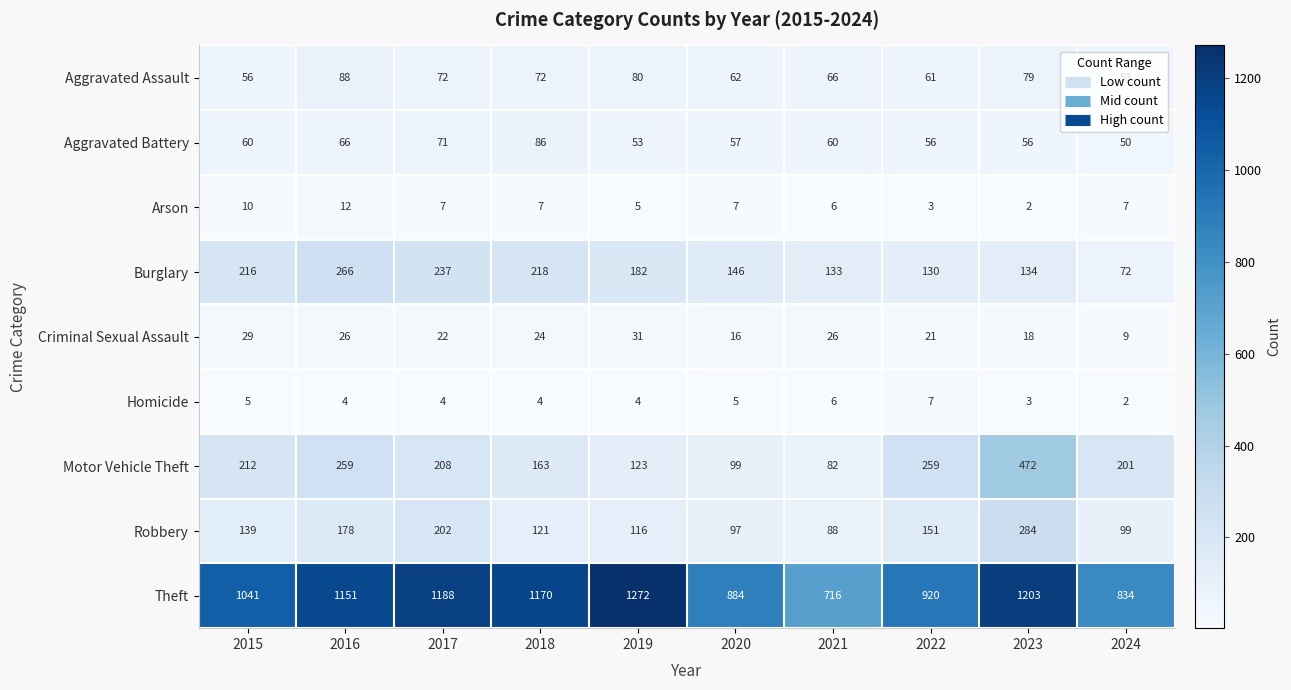

What is the difference between the highest and lowest values at 2024?

832